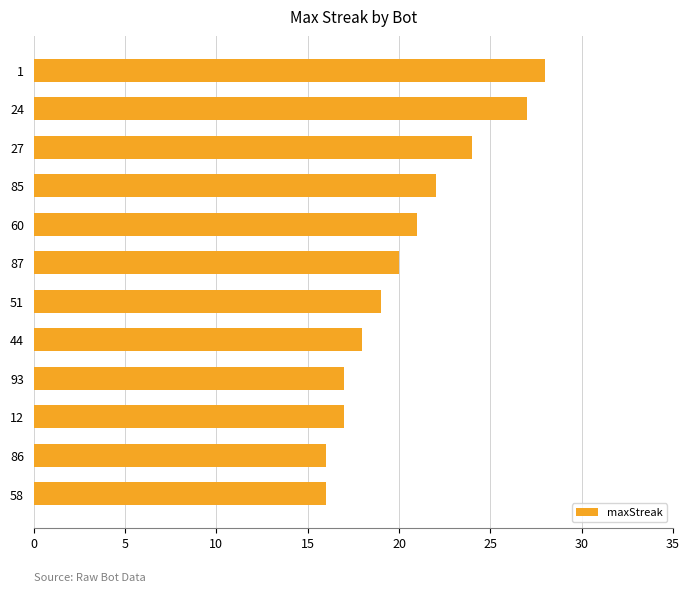

At which category does the chart reach its peak across all series?

1